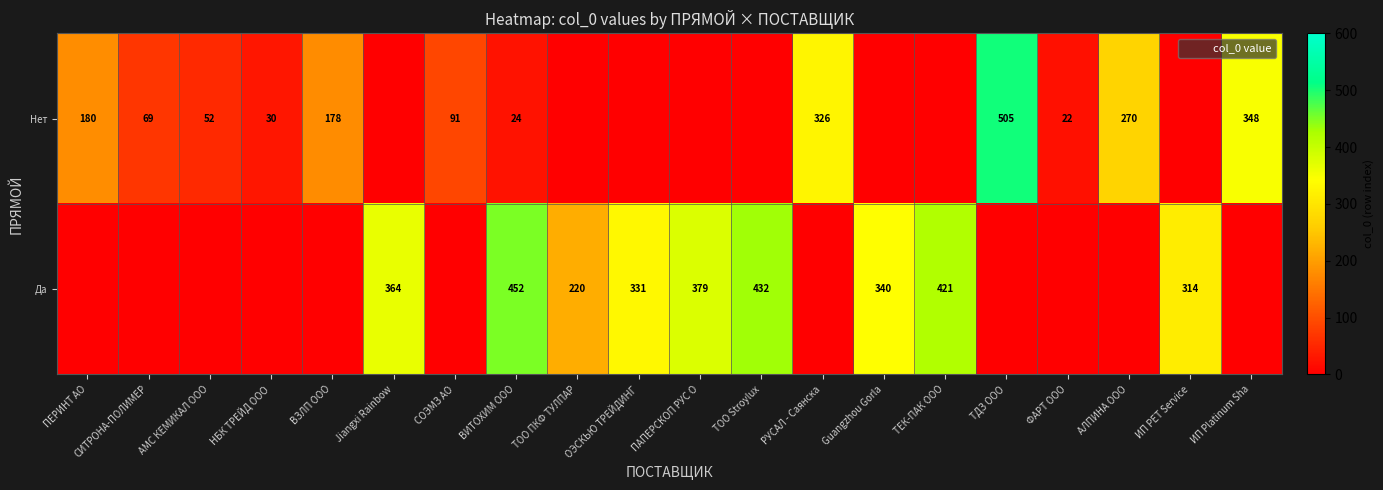

The Да series shows -142 at ПЕРИНТ АО. True or false?

False